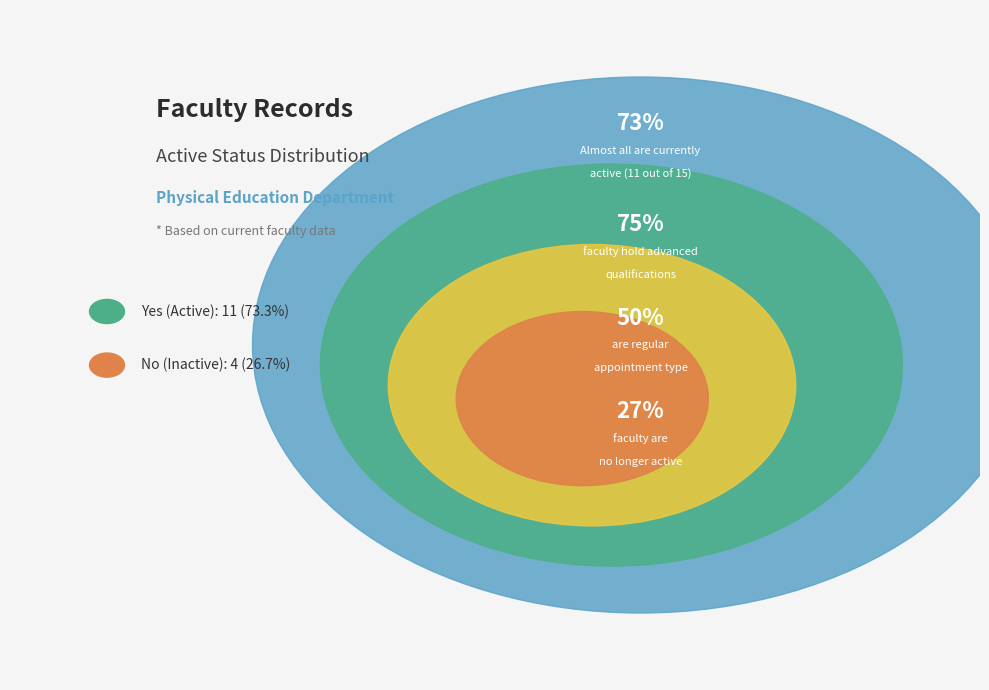

How many slices are in this pie chart?

2